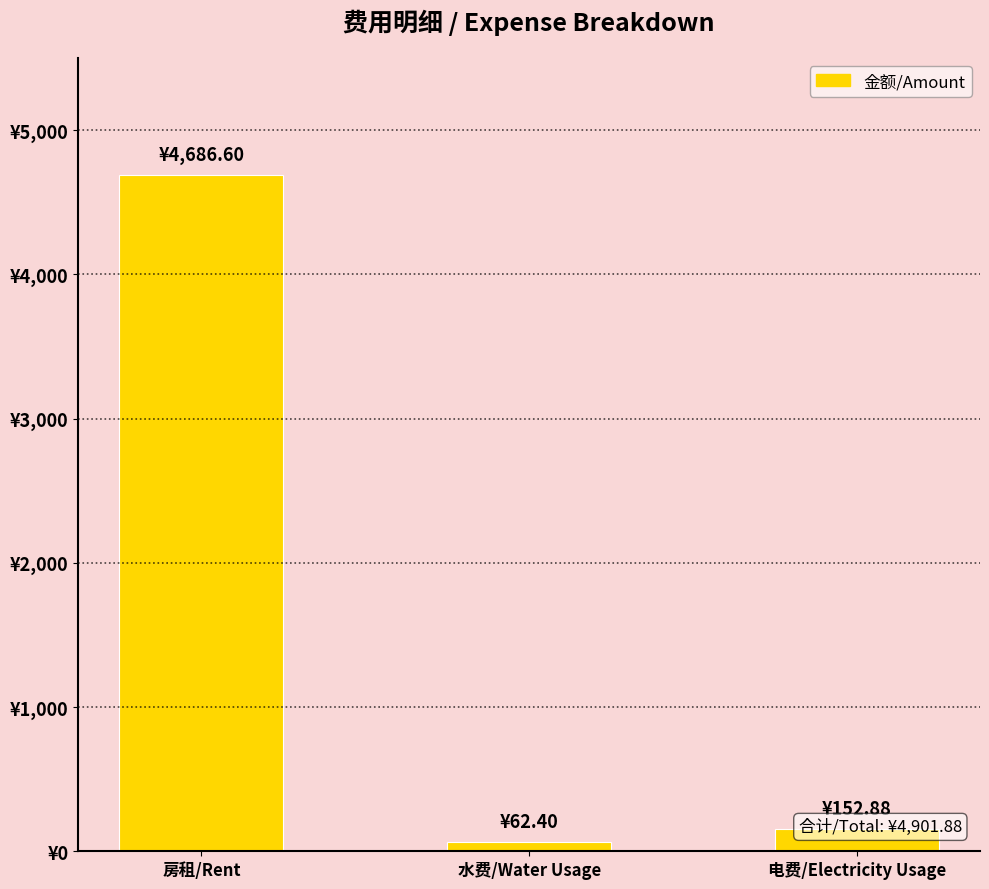

Are the bars grouped side by side (vs. stacked)?

No